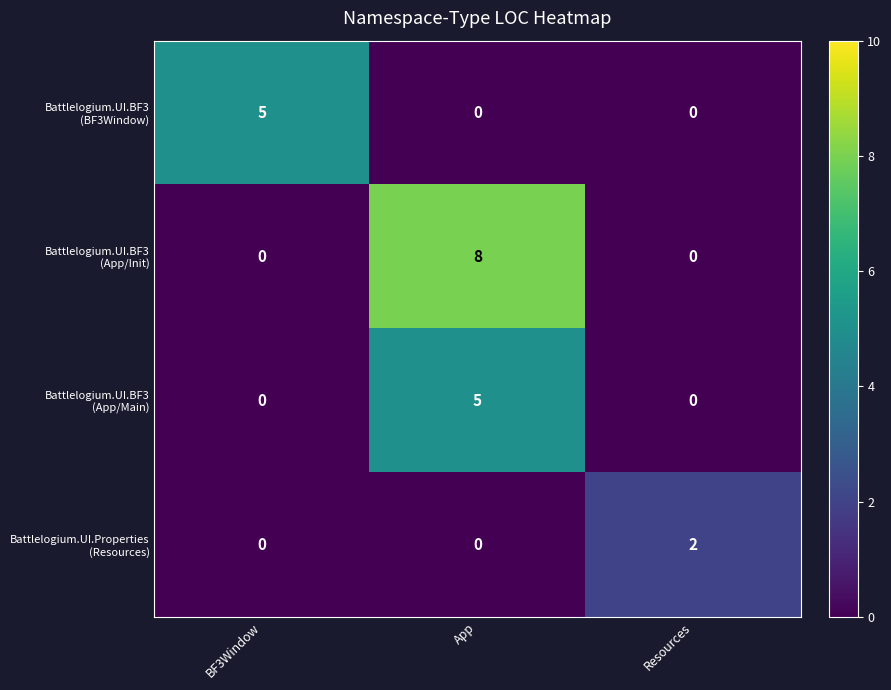

What is the total value across all series at BF3Window?

5